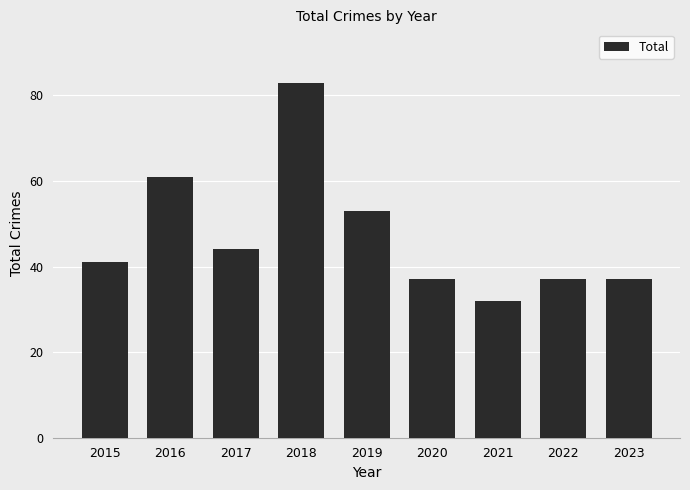

Reading left to right, what are all the values shown in this chart?

2015=41	2016=61	2017=44	2018=83	2019=53	2020=37	2021=32	2022=37	2023=37